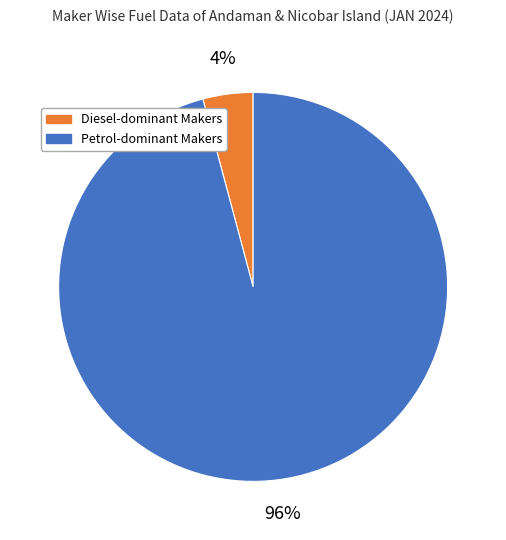

To the nearest percent, what is the difference between the largest and smallest slice percentages?

92%